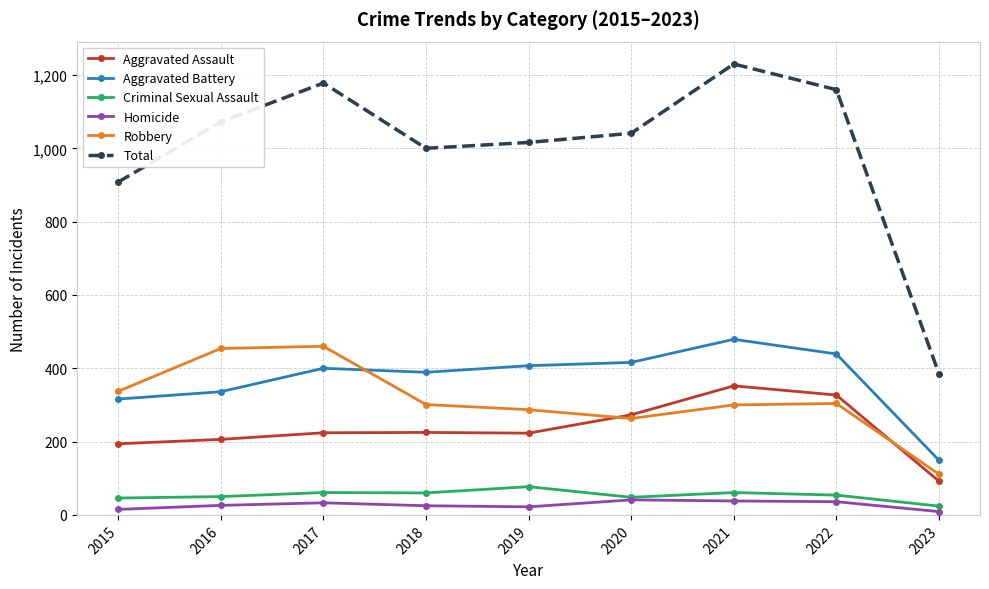

What is the value of the Total point at the 9th from the left?

385